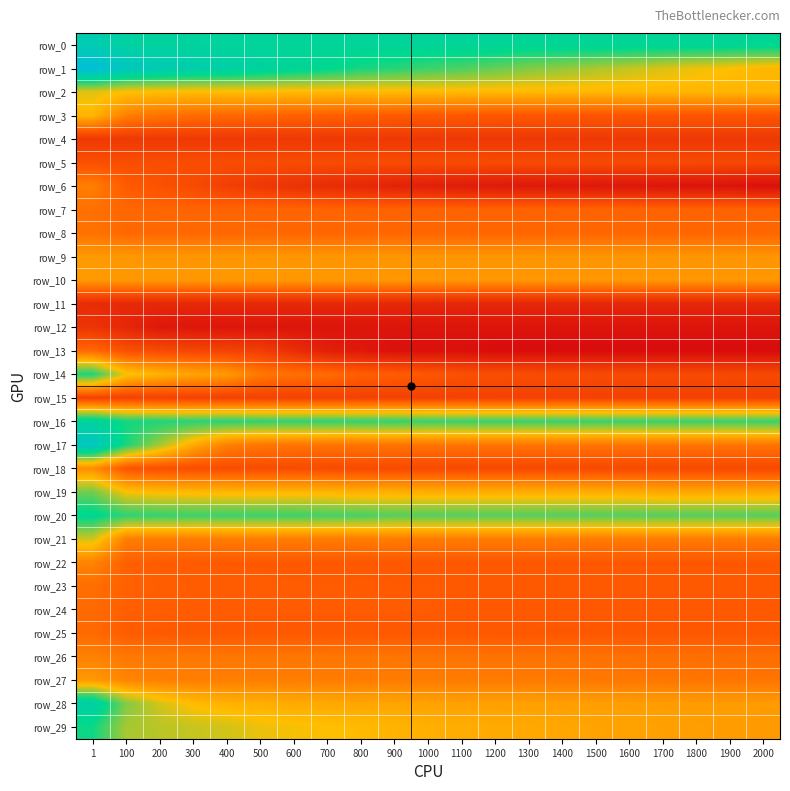

List the series in order of their peak value, lowest first.

row_11, row_12, row_4, row_15, row_5, row_13, row_24, row_25, row_23, row_7, row_8, row_6, row_26, row_22, row_18, row_10, row_9, row_27, row_3, row_2, row_21, row_19, row_14, row_29, row_20, row_16, row_28, row_0, row_17, row_1